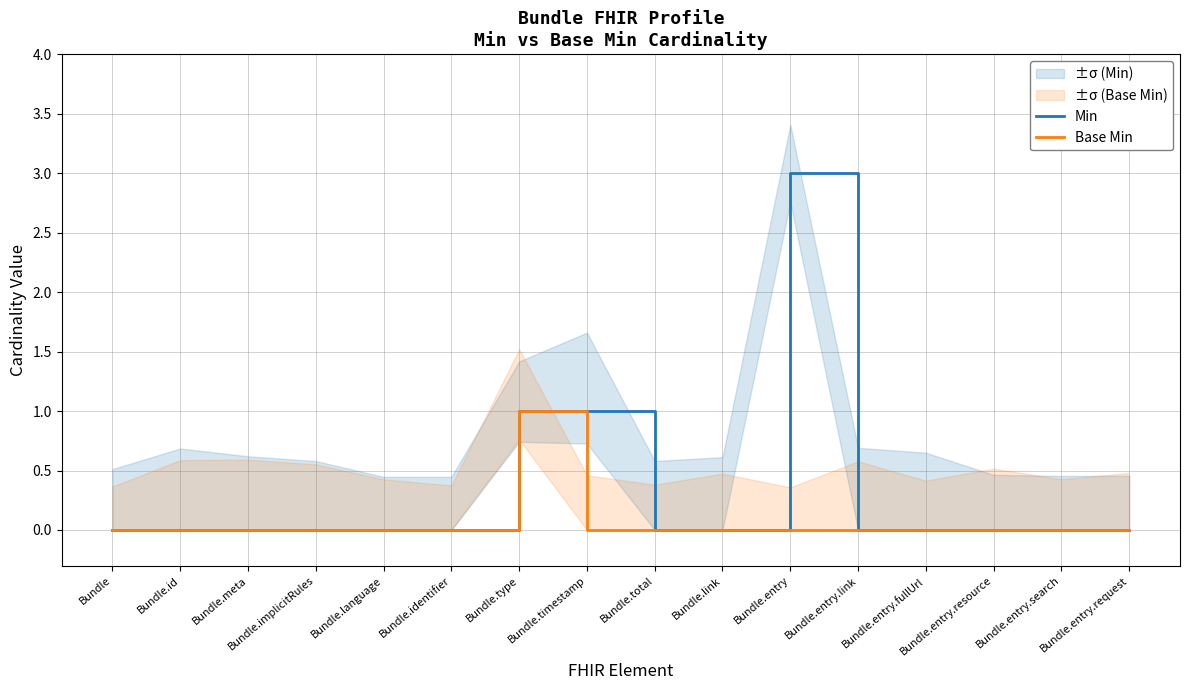

True or false: Base Min has more than 1 interior local peaks.

False